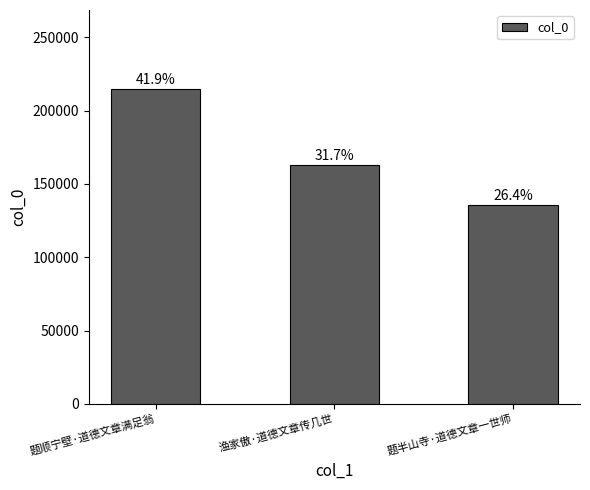

Approximately how many times larger is the value at 题顺宁壁·道德文章满足翁 compared to 题半山寺·道德文章一世师?

1.6